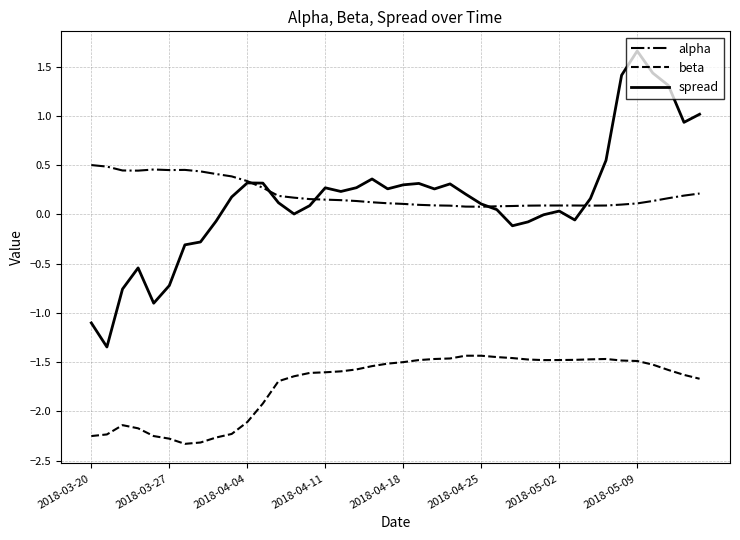

Rank the series by their maximum value, from highest to lowest.

spread, alpha, beta